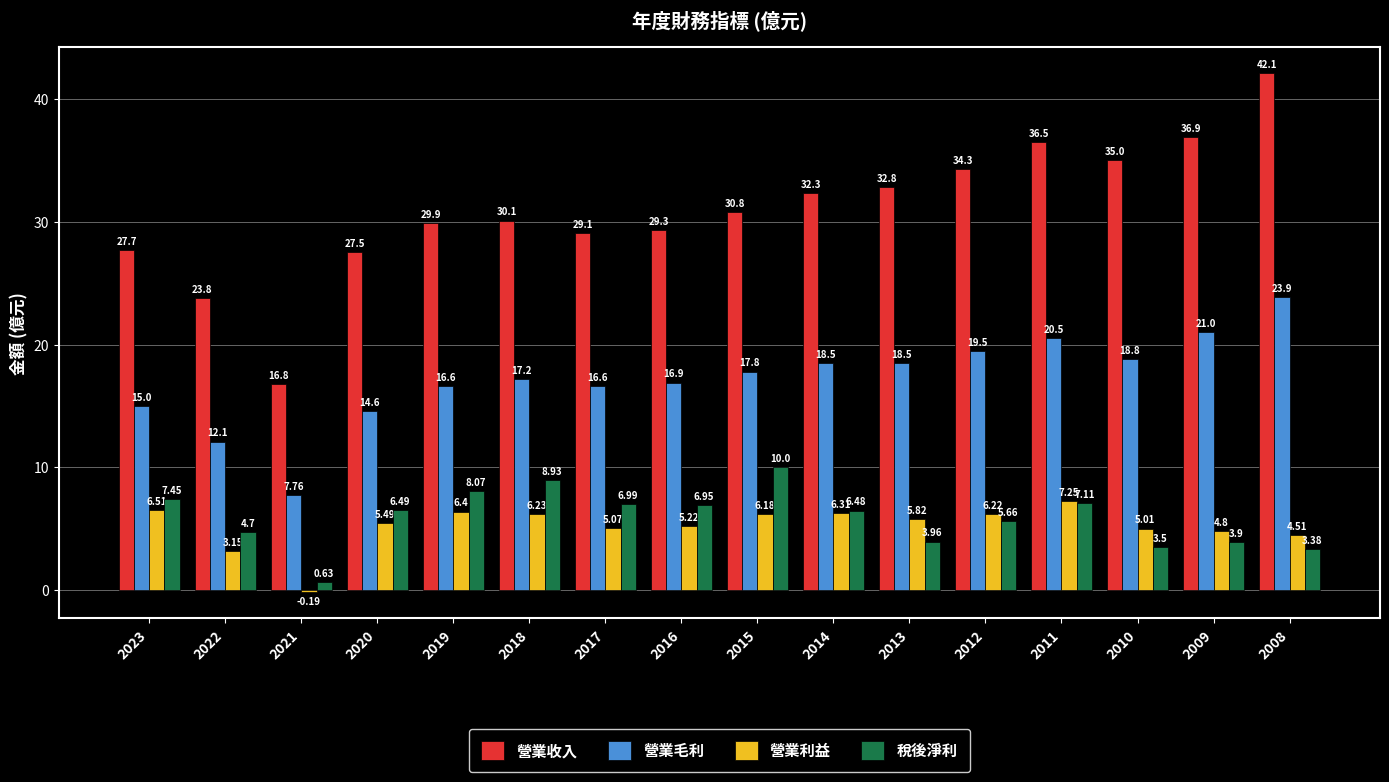

What is the difference between the maximum and minimum values in the 稅後淨利 series?

9.4